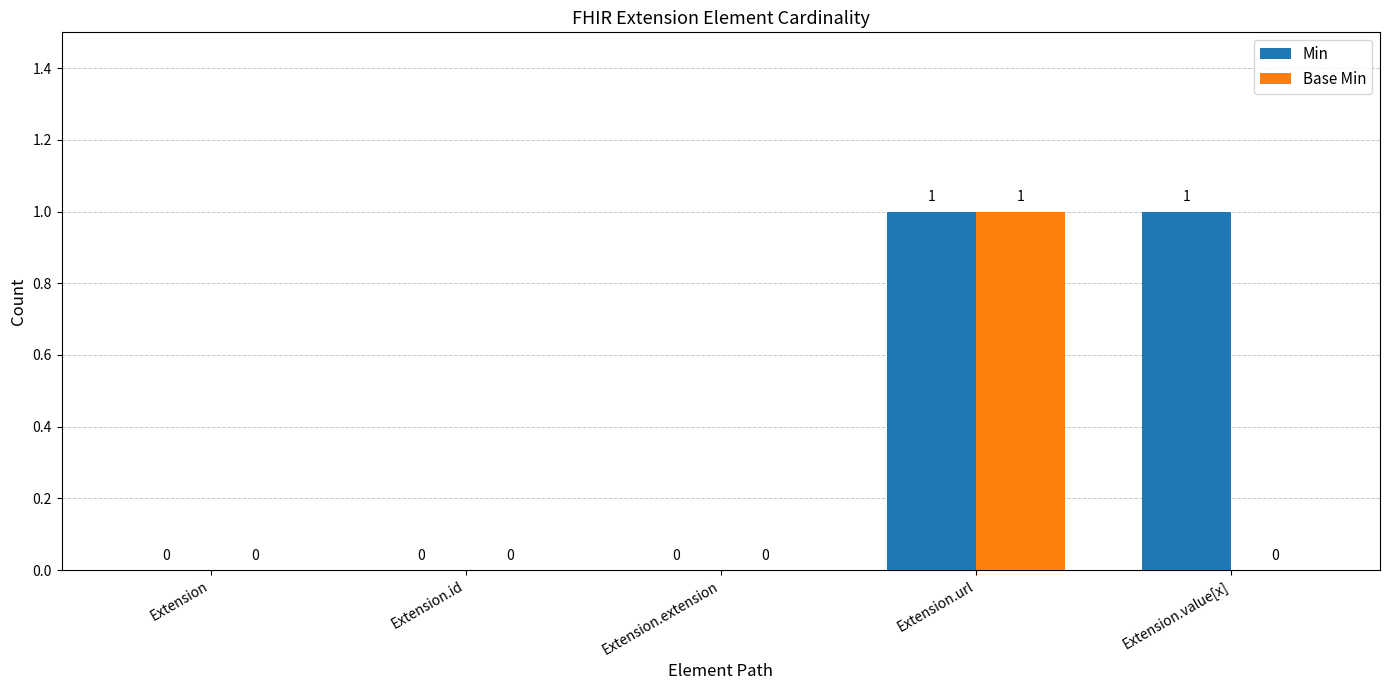

How many groups of bars are there?

5